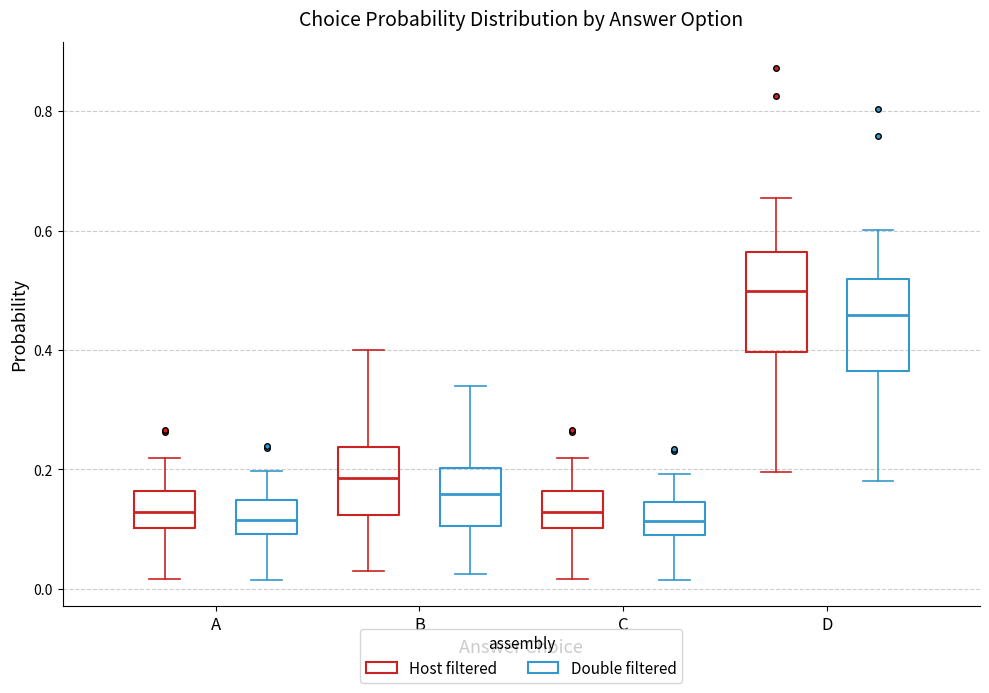

Reading left to right, read every box against the y-axis: the position of its median line, the range the box covers, and the ends of its whiskers. The values are not printed on the chart, so give them approximately, as read against the axis.

A (Host filtered): median 0.12, box 0.10 to 0.16, whiskers 0.02 to 0.22
A (Double filtered): median 0.12, box 0.10 to 0.14, whiskers 0.02 to 0.20
B (Host filtered): median 0.18, box 0.12 to 0.24, whiskers 0.02 to 0.40
B (Double filtered): median 0.16, box 0.10 to 0.20, whiskers 0.02 to 0.34
C (Host filtered): median 0.12, box 0.10 to 0.16, whiskers 0.02 to 0.22
C (Double filtered): median 0.12, box 0.08 to 0.14, whiskers 0.02 to 0.20
D (Host filtered): median 0.50, box 0.40 to 0.56, whiskers 0.20 to 0.66
D (Double filtered): median 0.46, box 0.36 to 0.52, whiskers 0.18 to 0.60